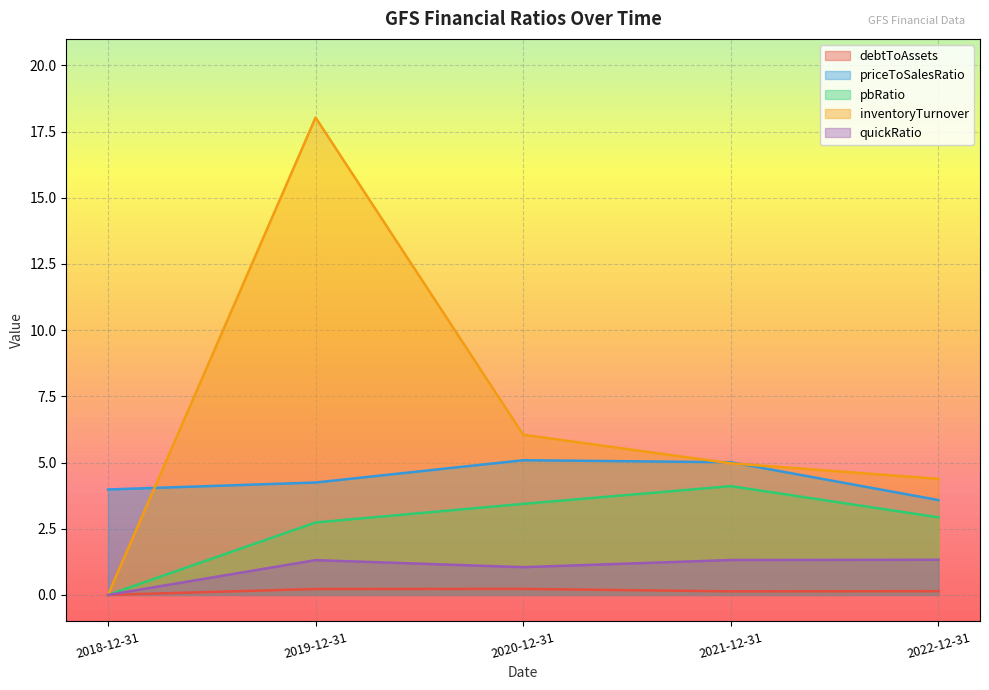

True or false: pbRatio has a value of 3.4 at 2020-12-31.

True